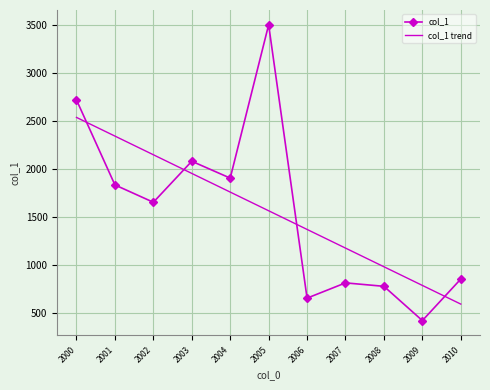

Reading left to right, extract all data points from this chart.

col_1: 2716.3	1832.9	1652.6	2079.1	1903.7	3498.2	655.5	814.3	778.5	422.2	854.1
col_1 trend: 2535.0	2340.8	2146.7	1952.6	1758.4	1564.3	1370.2	1176.0	981.9	787.8	593.7